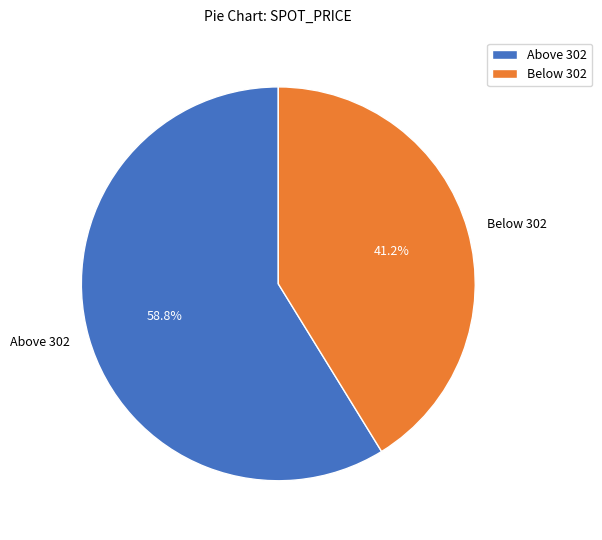

Which has a higher value, Below 302 or Above 302?

Above 302